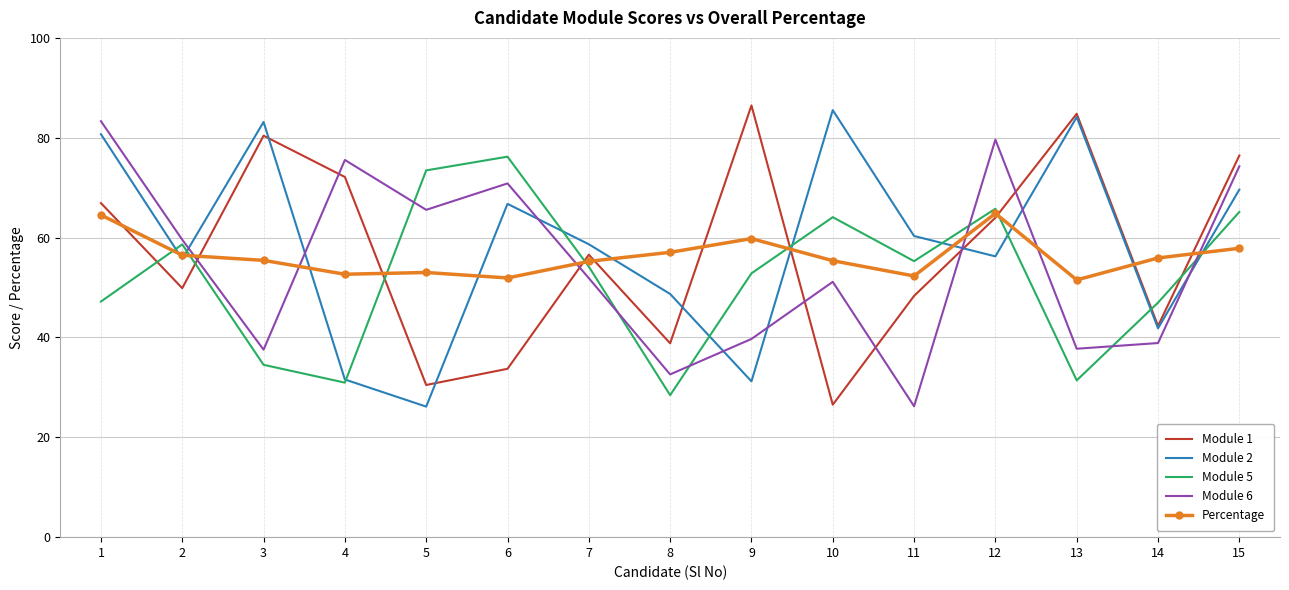

What is the total value across all series at 4?

262.9